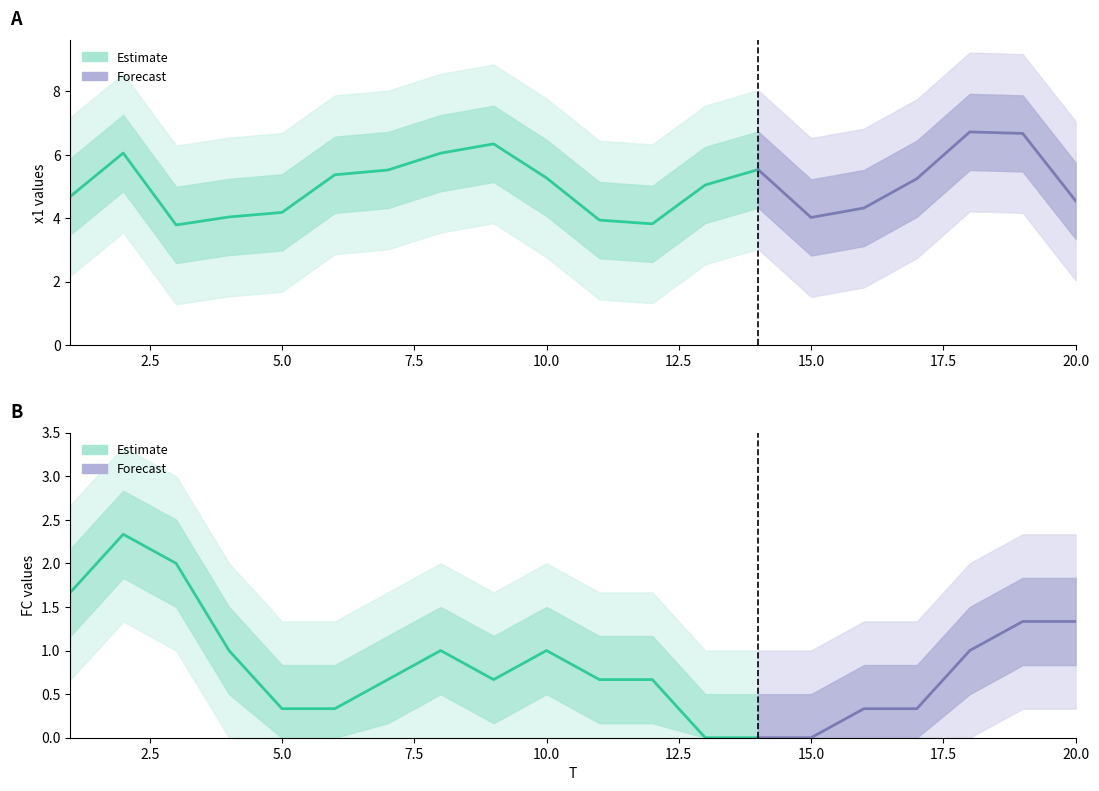

True or false: x1 and FC intersect in this chart.

False